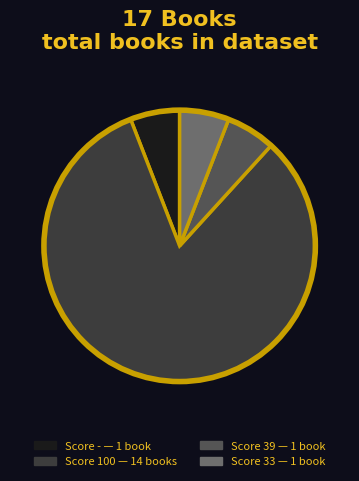

Is there a majority slice in this chart?

Yes